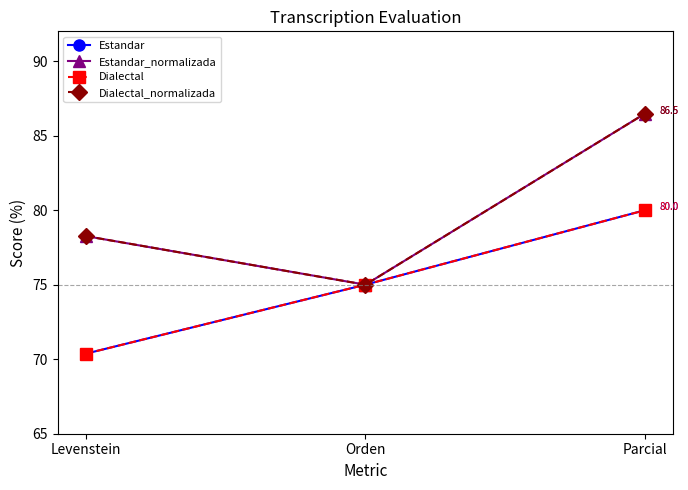

List the labels in order of Dialectal value, largest first.

Parcial, Orden, Levenstein